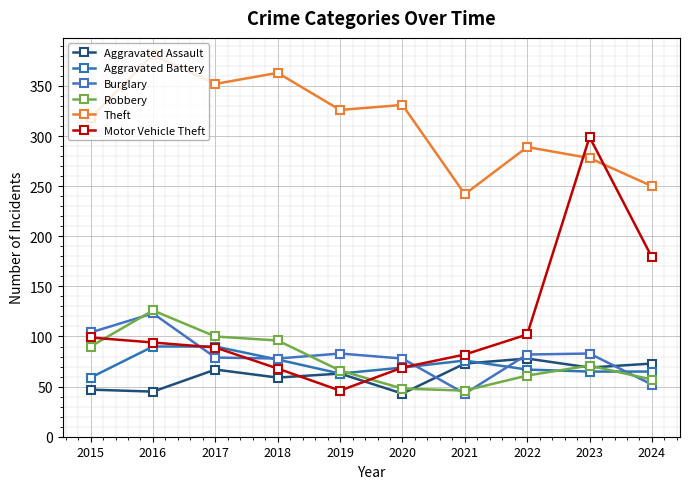

How many categories are shown in the chart?

10